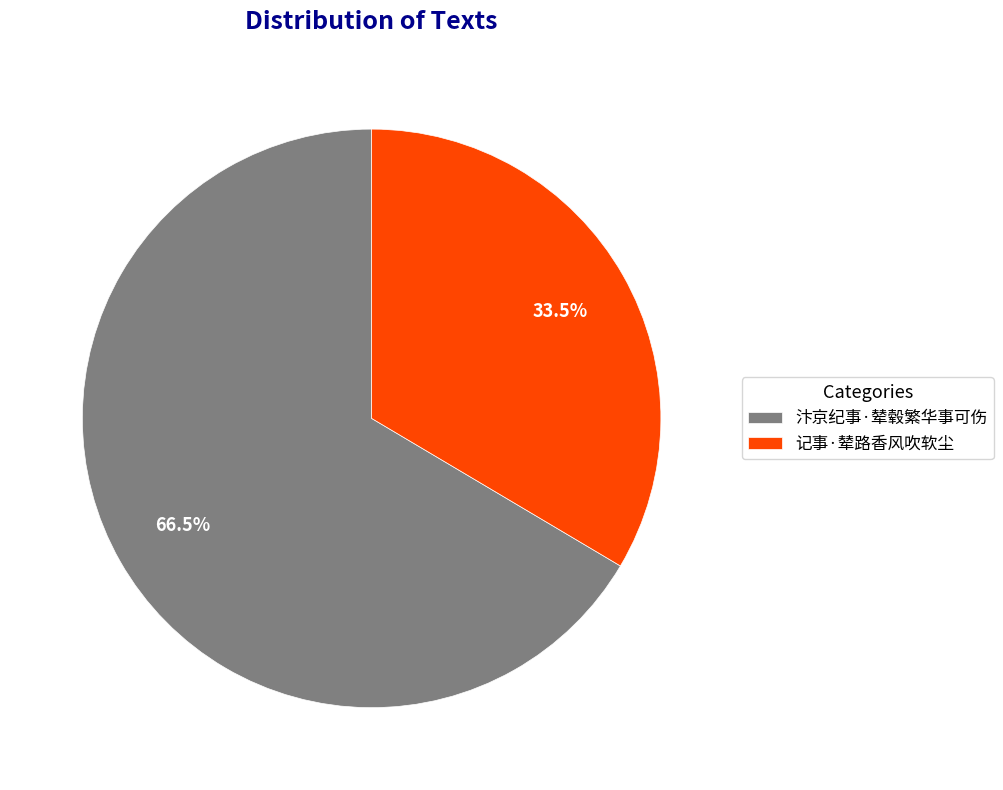

What is the largest slice in the pie chart?

汴京纪事·辇毂繁华事可伤